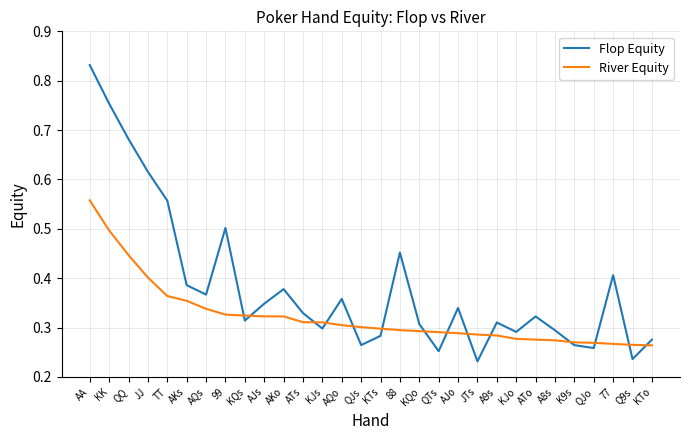

The River Equity series shows 0.1 at KTo. True or false?

False